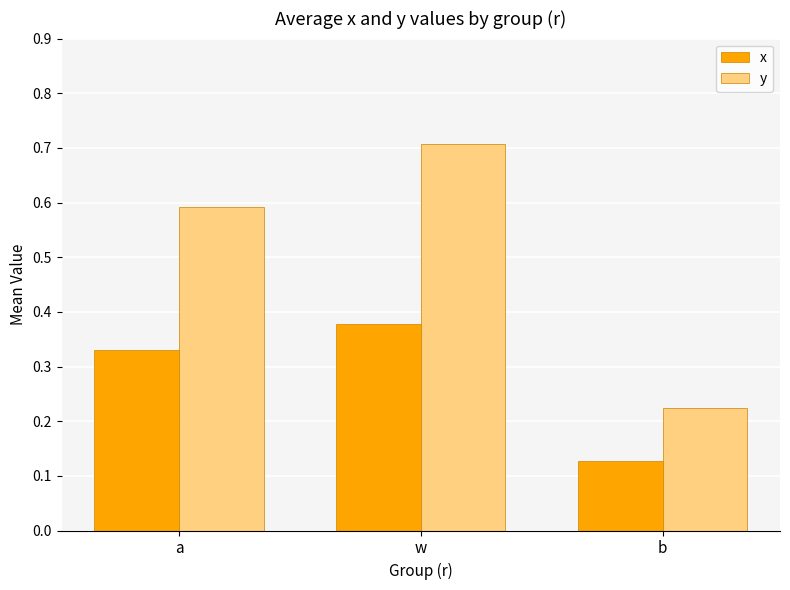

What is the sum of the y values at b and w?

0.9